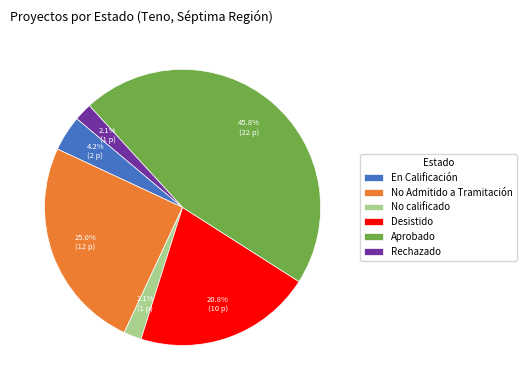

Count the number of slices in the pie.

6